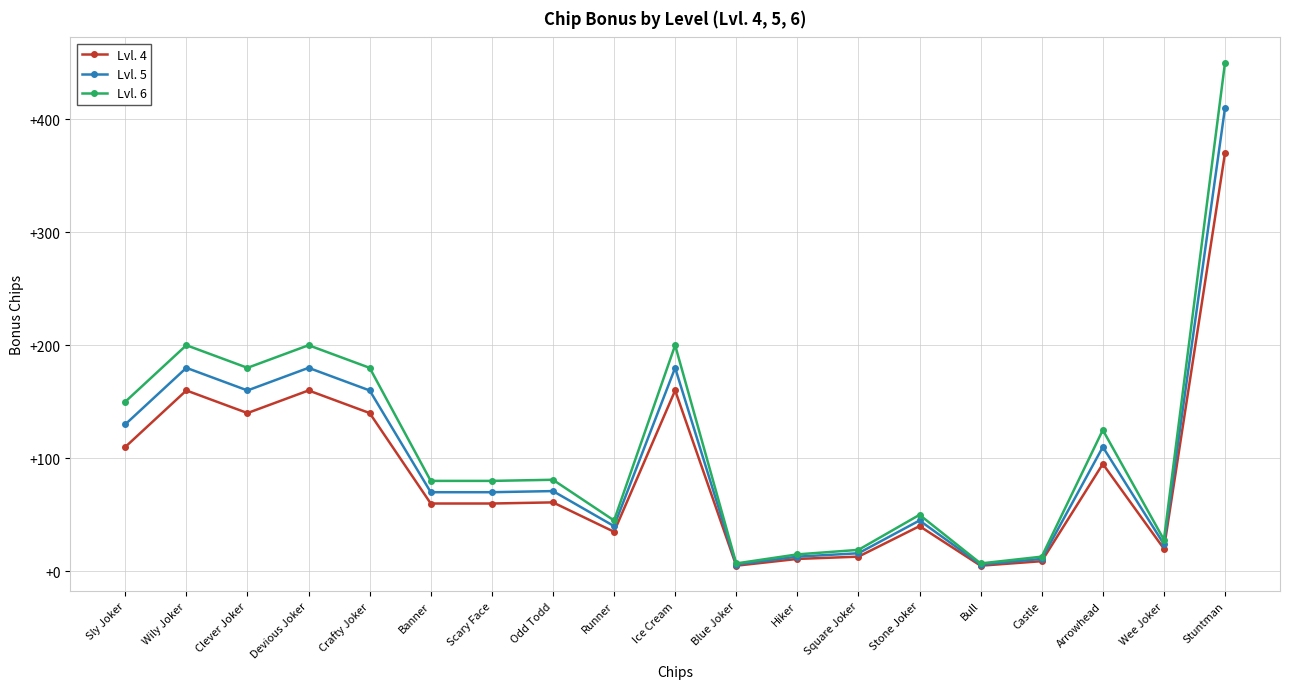

At which category does Lvl. 5 reach its first local peak?

Wily Joker